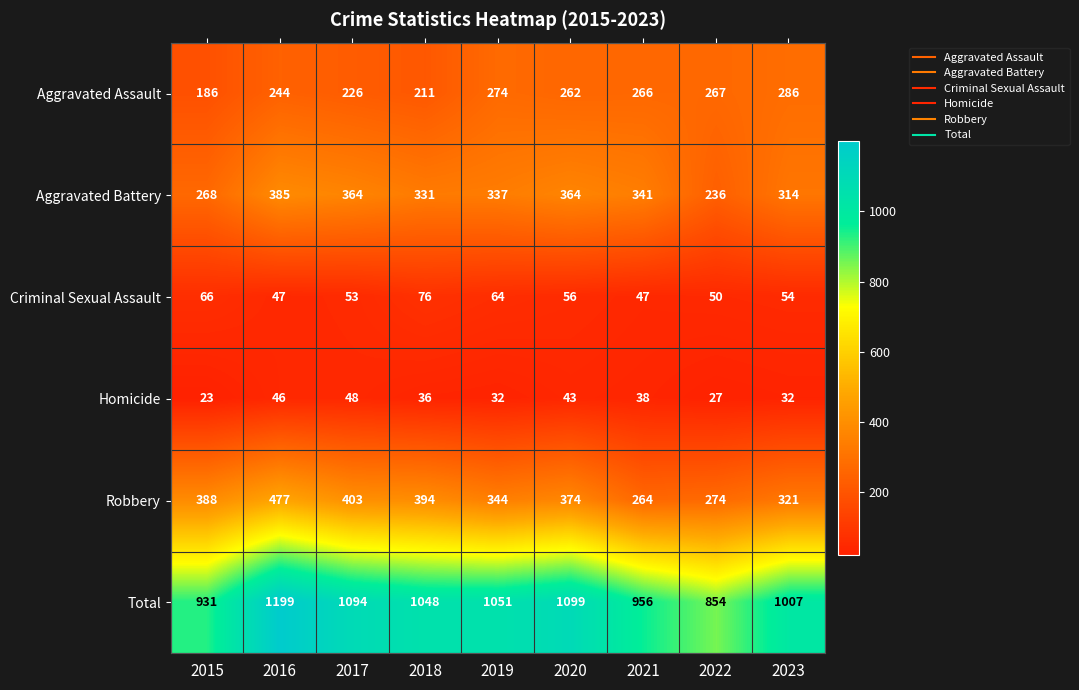

Which series has the largest range (max minus min)?

Total